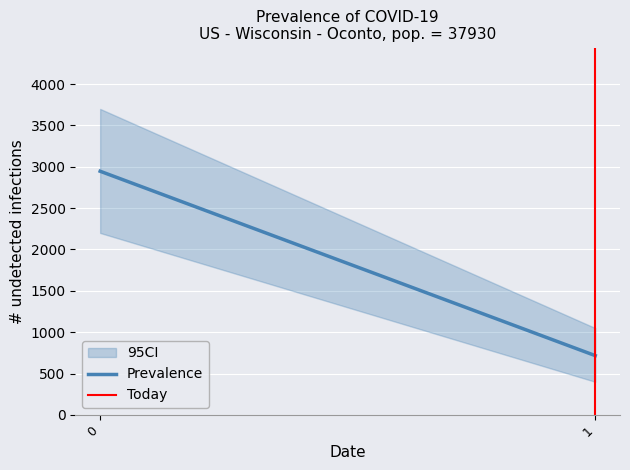

What is the highest value of the Today series?

1.0